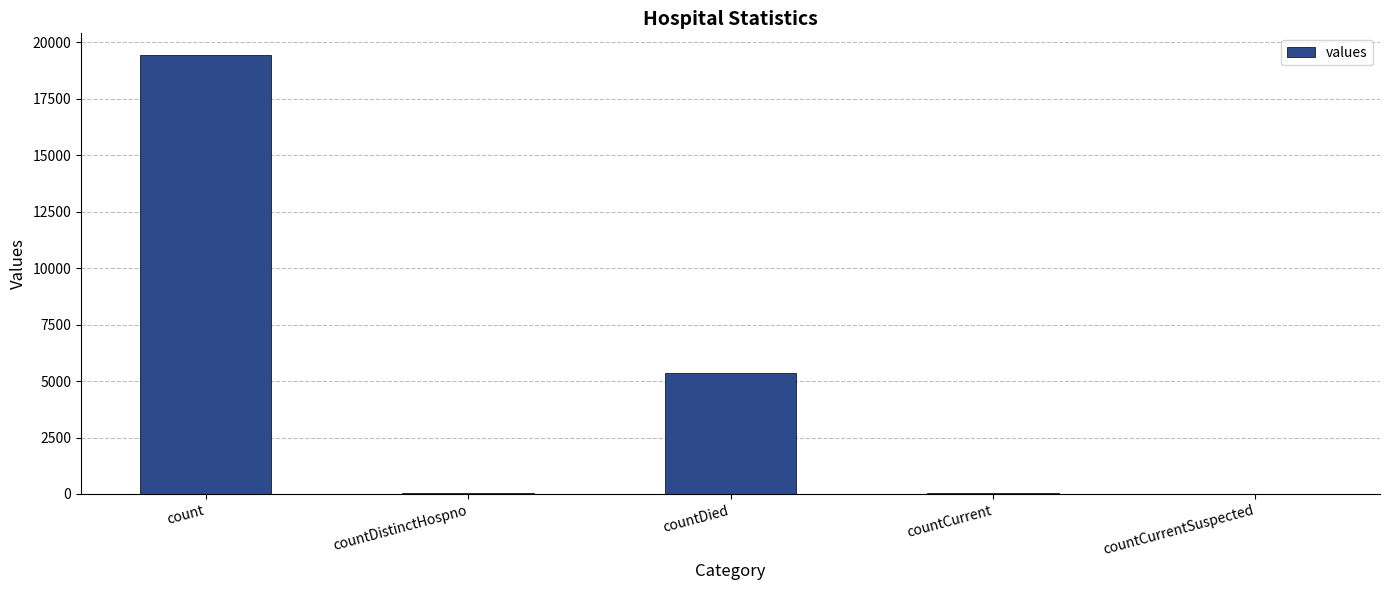

Read the value at countDied.

5357